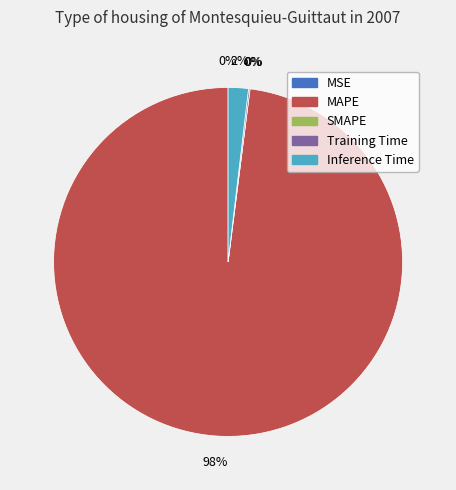

True or false: MAPE accounts for 84% of the total.

False